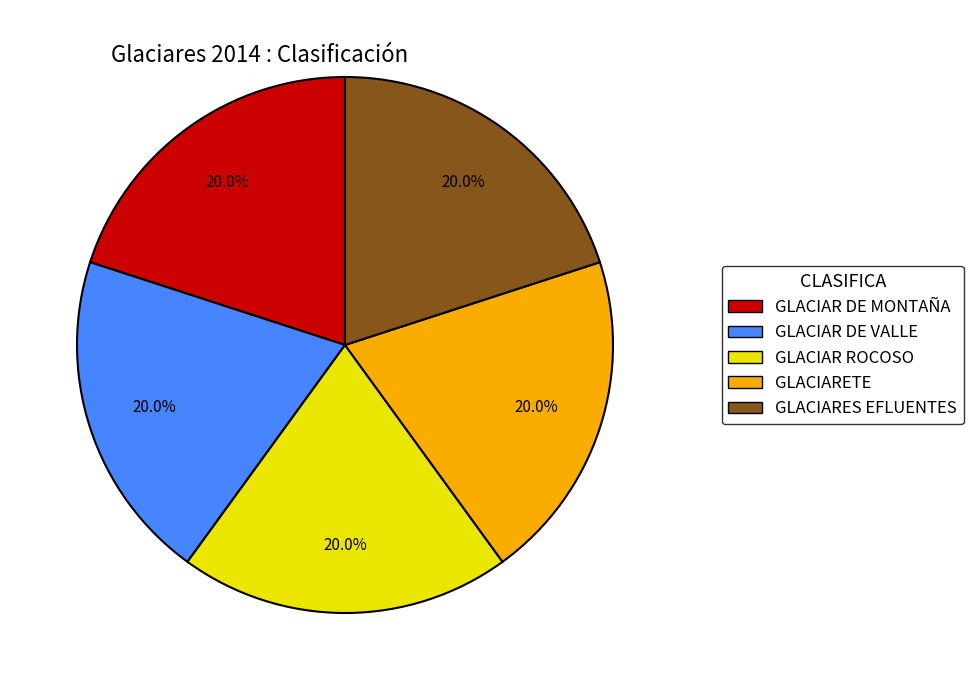

Combined, what portion of the pie is GLACIARES EFLUENTES and GLACIARETE?

40.0%